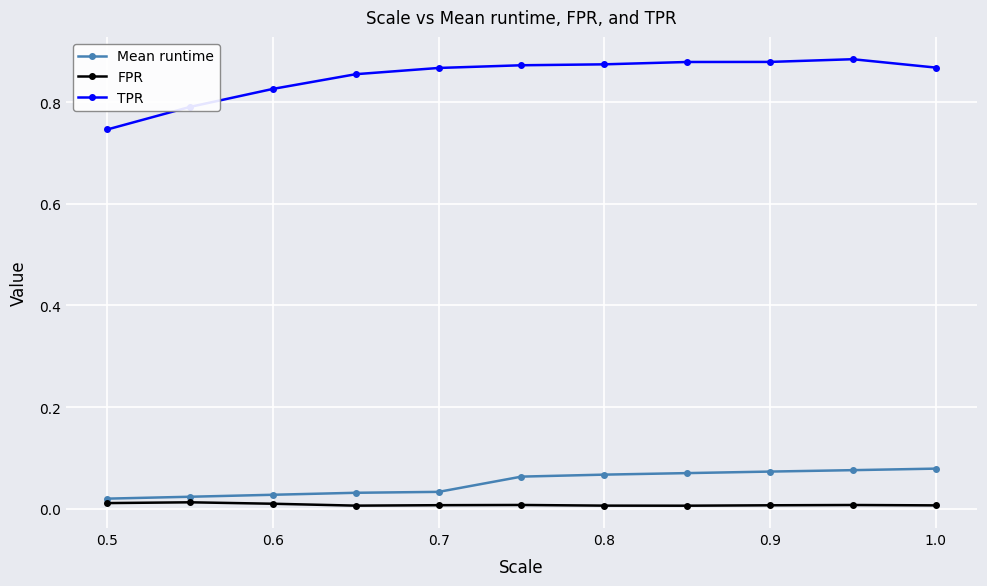

Which series has the largest total across all categories?

TPR